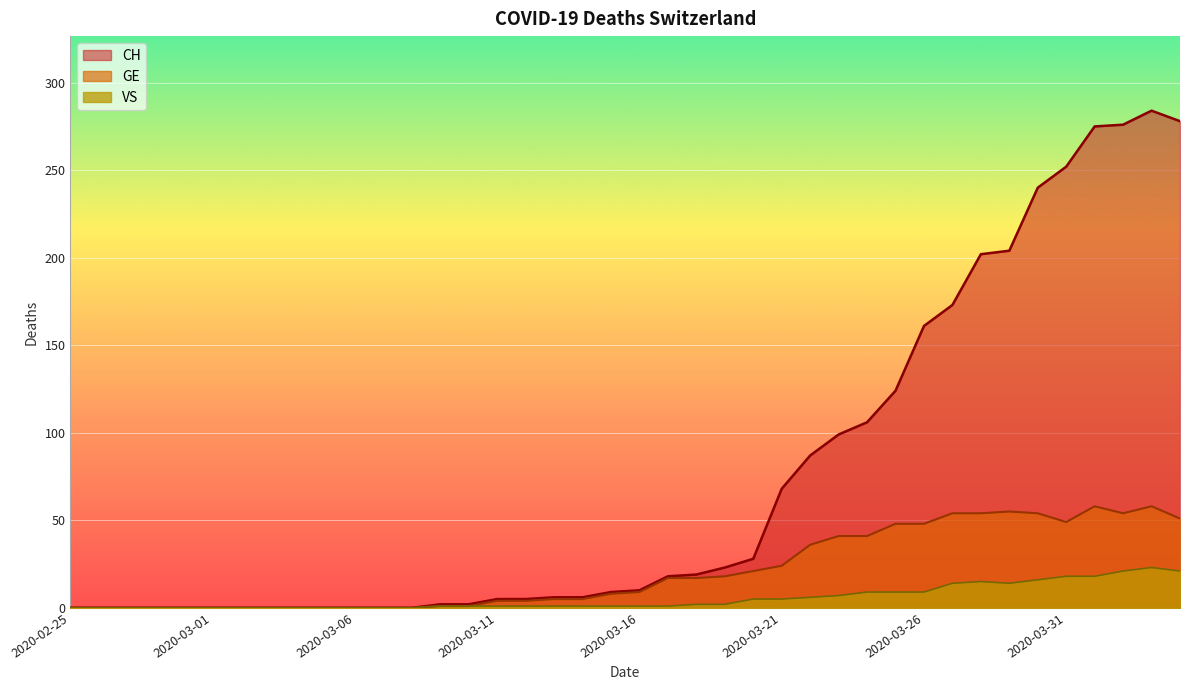

What is the difference between the maximum and second lowest values in the GE series?

58